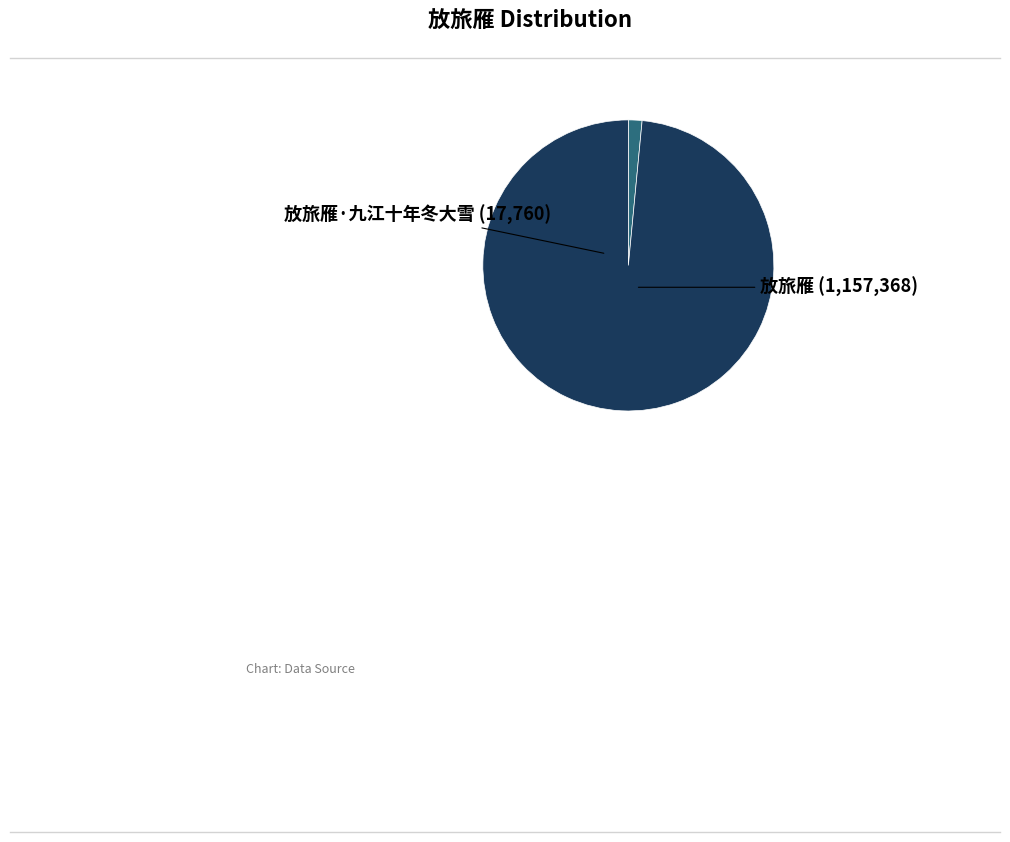

Do 放旅雁·九江十年冬大雪 and 放旅雁 together represent more than half of the pie?

Yes